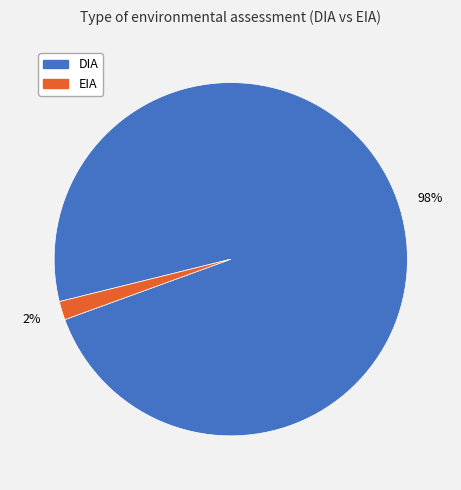

Rank the categories by value from lowest to highest.

EIA, DIA